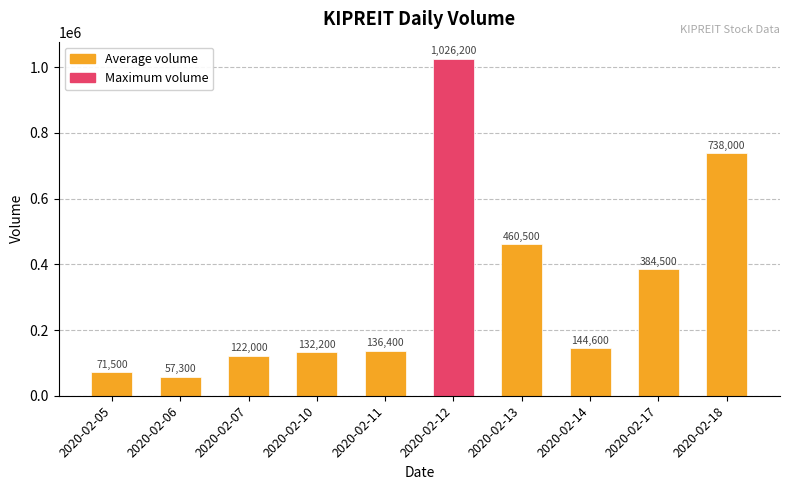

Which series has the largest range (max minus min)?

Maximum volume